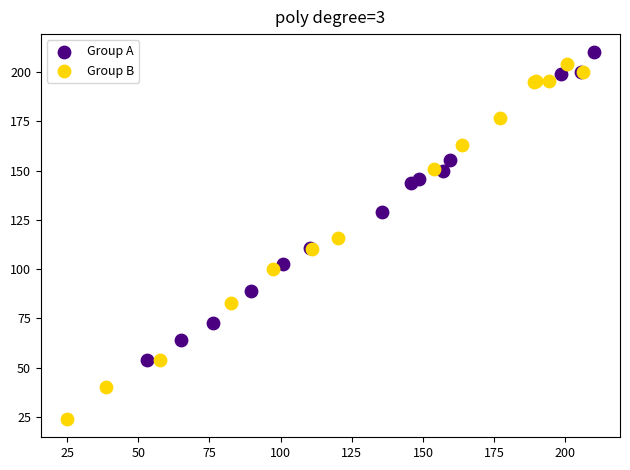

Which series has the largest Y range (max minus min)?

Group B